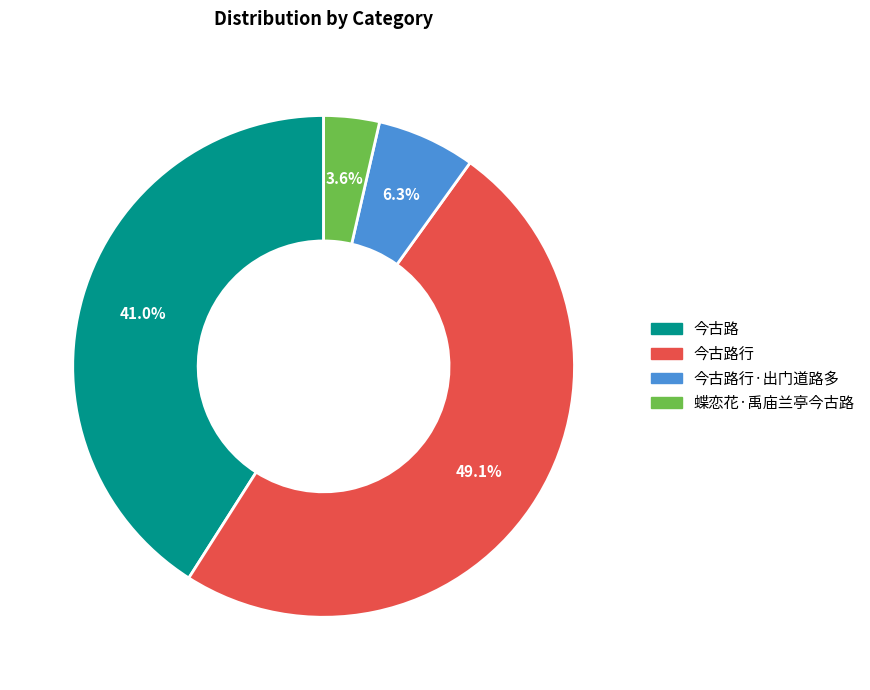

Is the sum of 今古路 and 今古路行·出门道路多 greater than half?

No